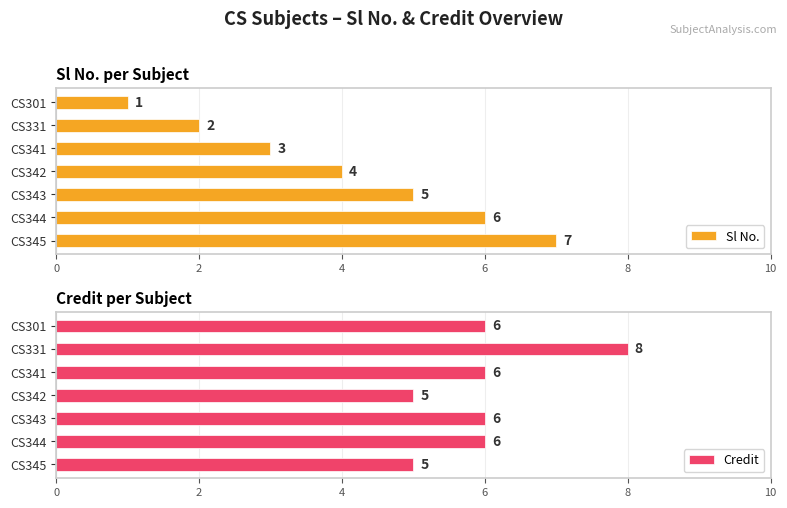

What is the difference between the maximum and minimum values in the Sl No. series?

6